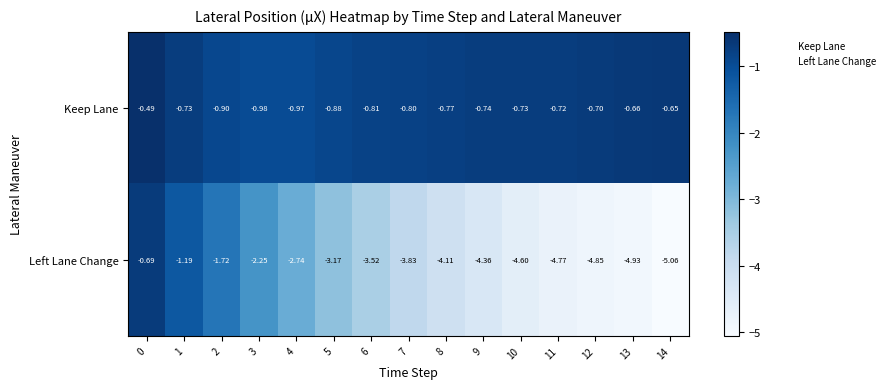

Which series has the largest total across all categories?

Keep Lane